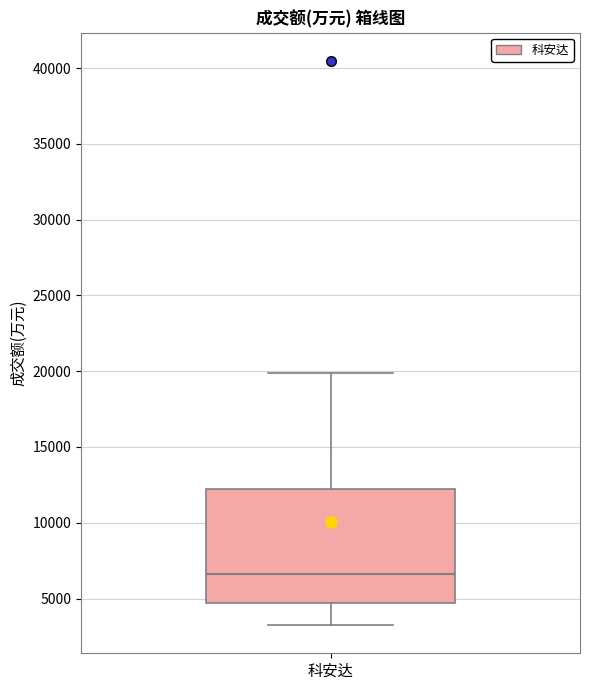

Read this box plot against the y-axis: the position of the median line, the range covered by the box, and the ends of both whiskers. The values are not printed on the chart, so give them approximately, as read against the axis.

median 6500, box 4500 to 12000, whiskers 3000 to 20000